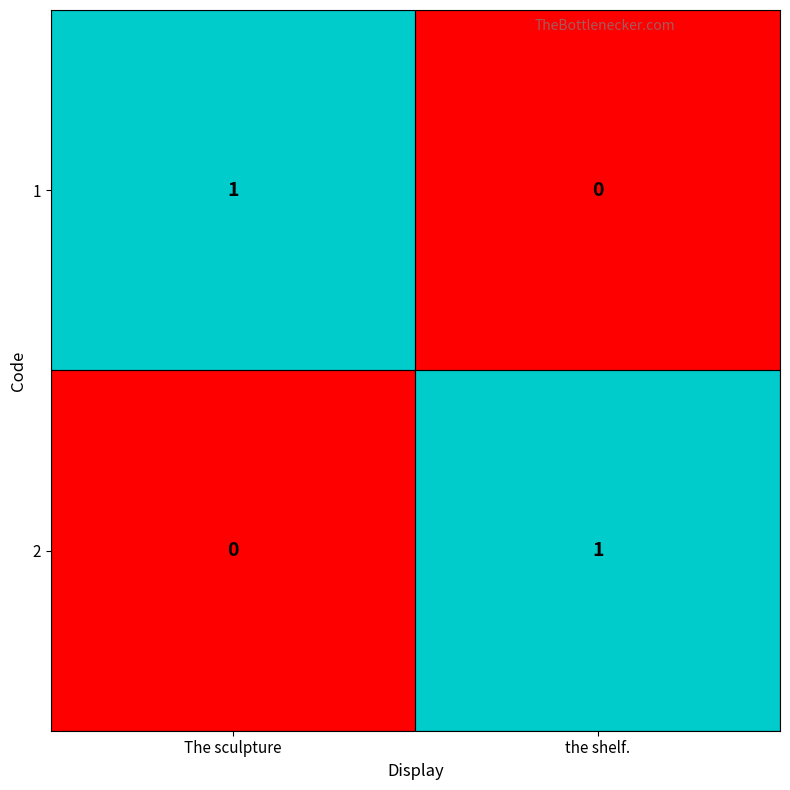

List the labels in order of 1 value, smallest first.

the shelf., The sculpture